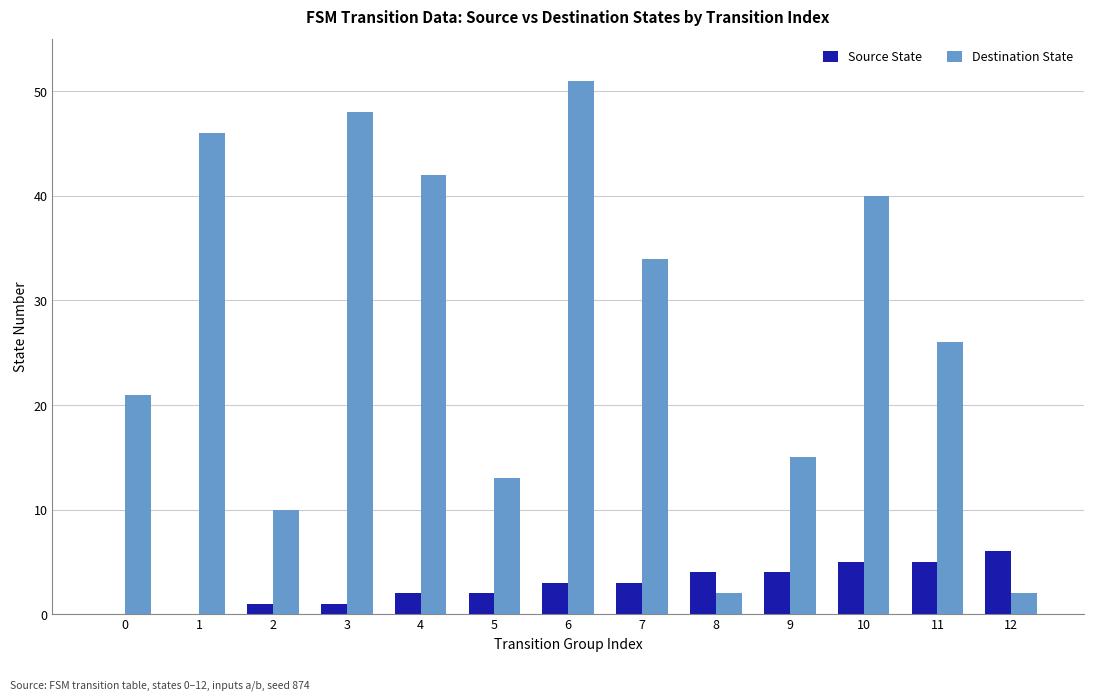

Read the Source State value at 12.

6